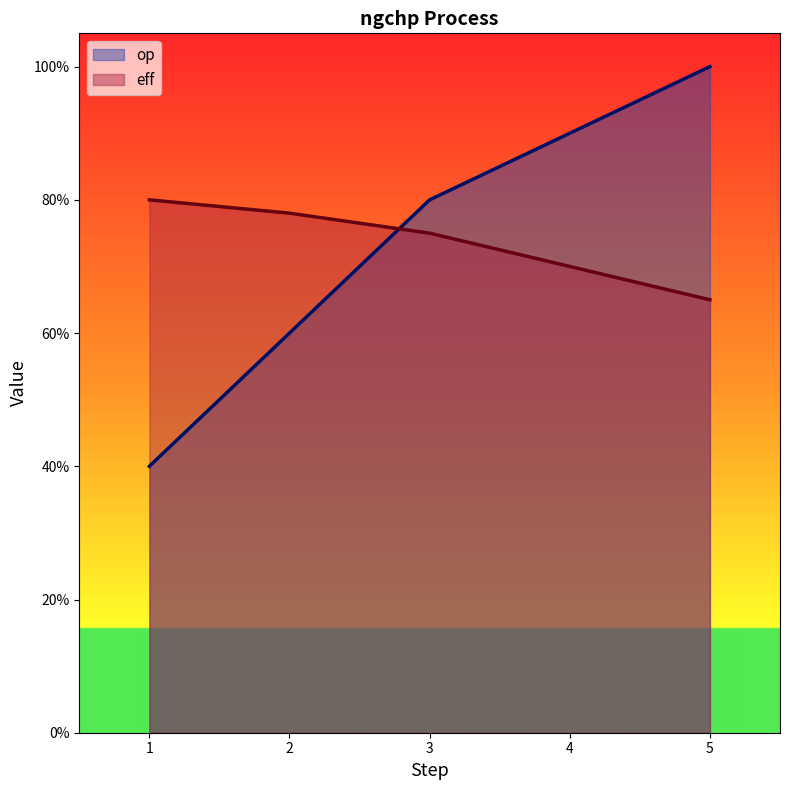

Count the op values in the range 0 to 1.

5